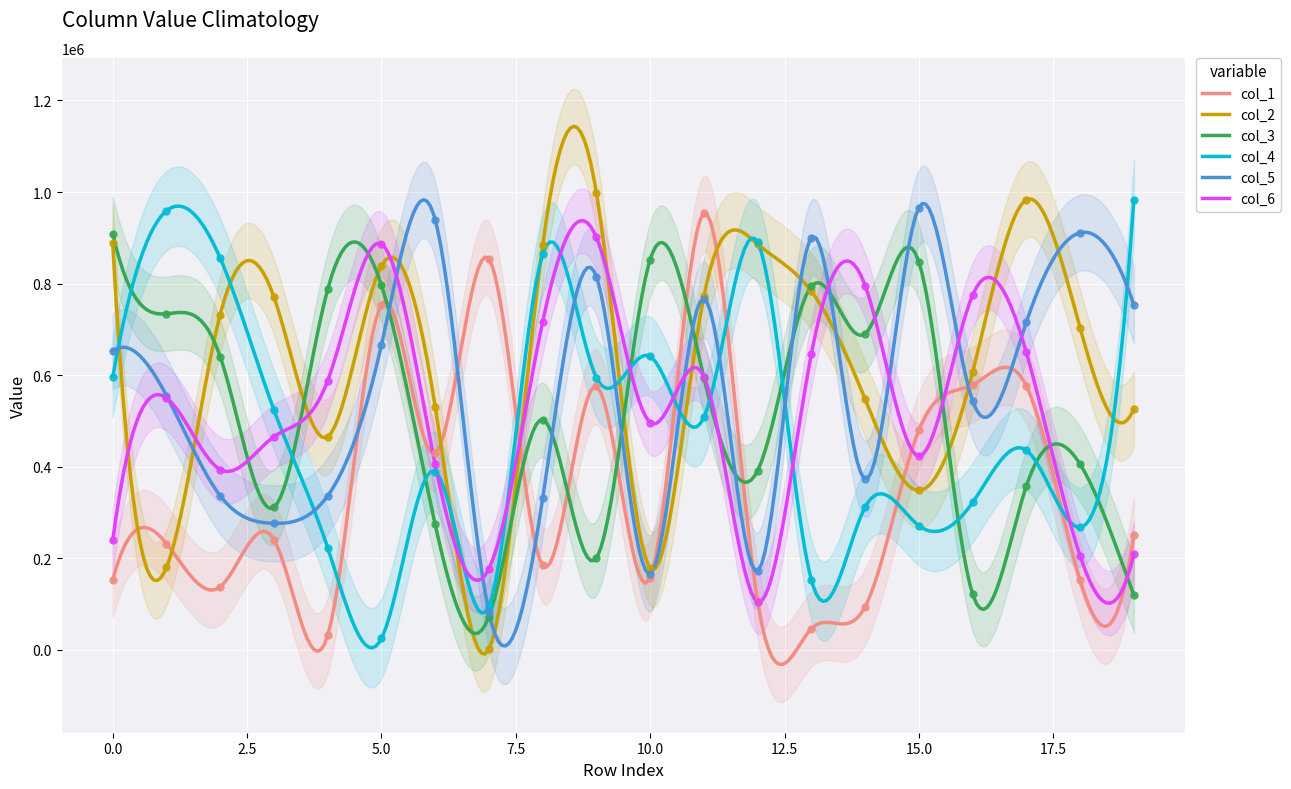

Which series contains the lowest Y value?

col_2